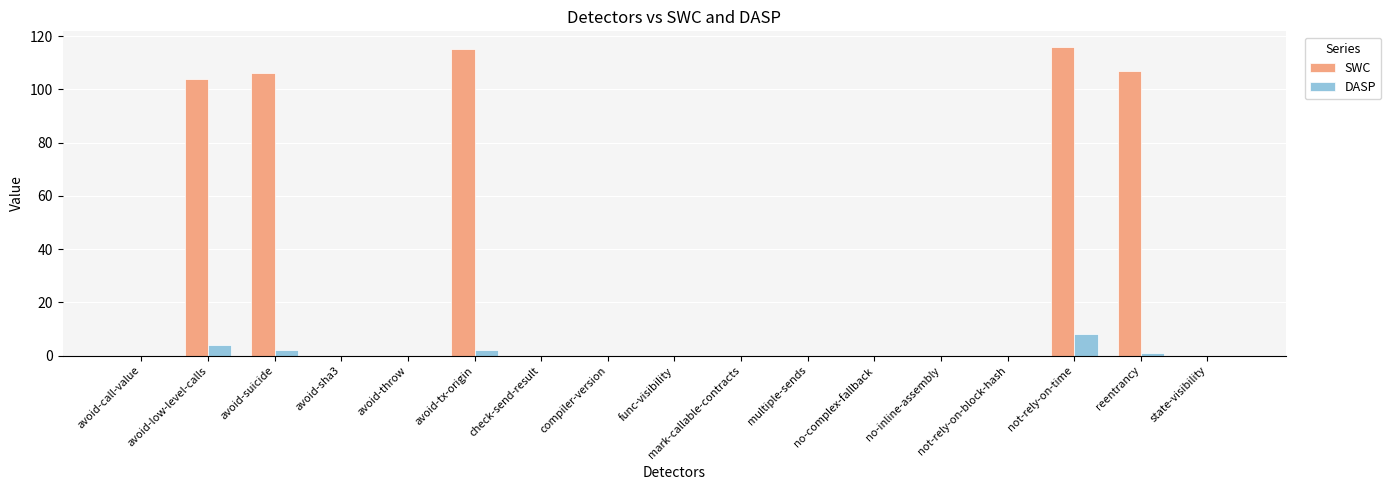

Count the number of data series in this chart.

2